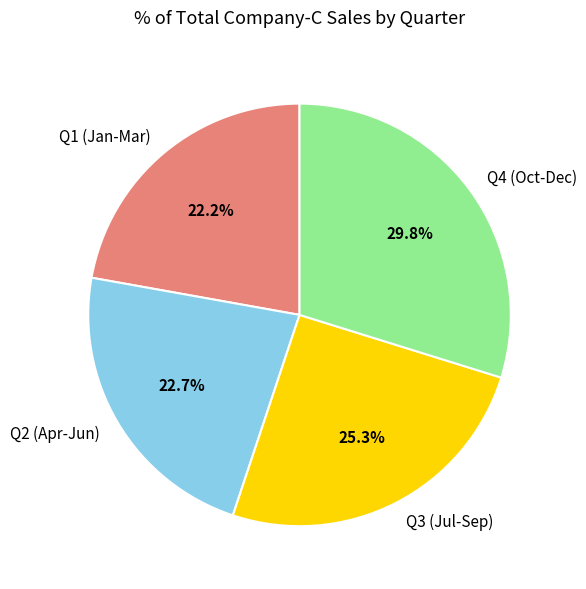

Does any single category account for the majority?

No